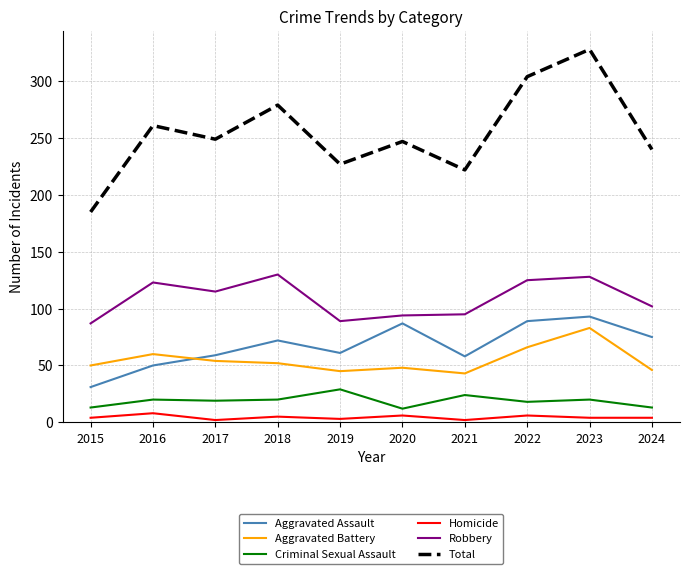

Between 2015 and 2021, which series saw the biggest shift?

Total